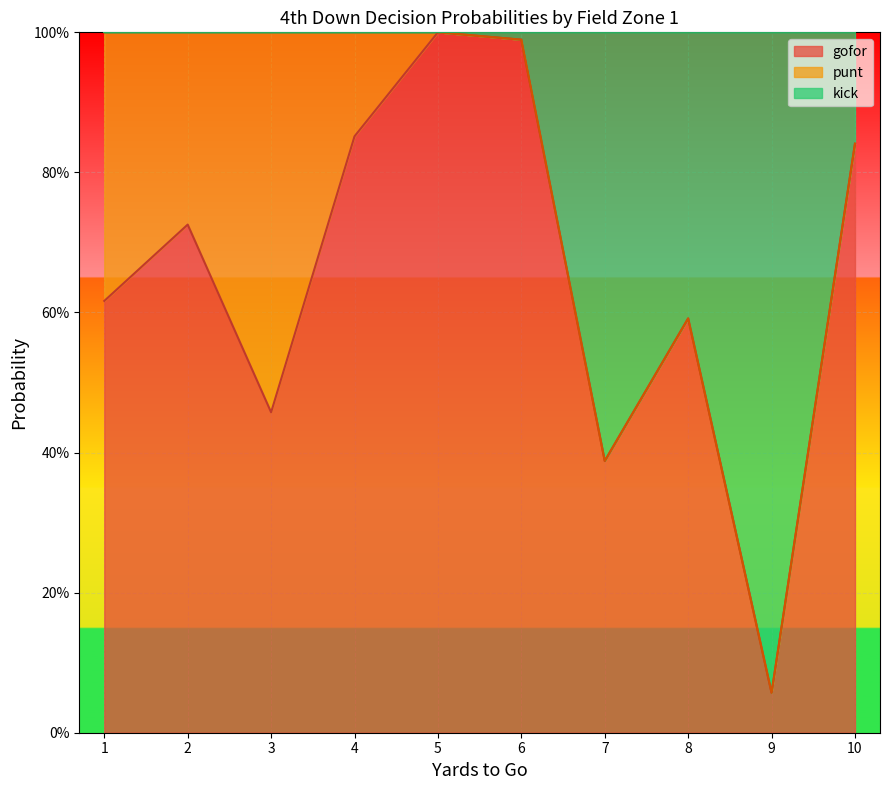

What is the greatest value displayed?

1.0